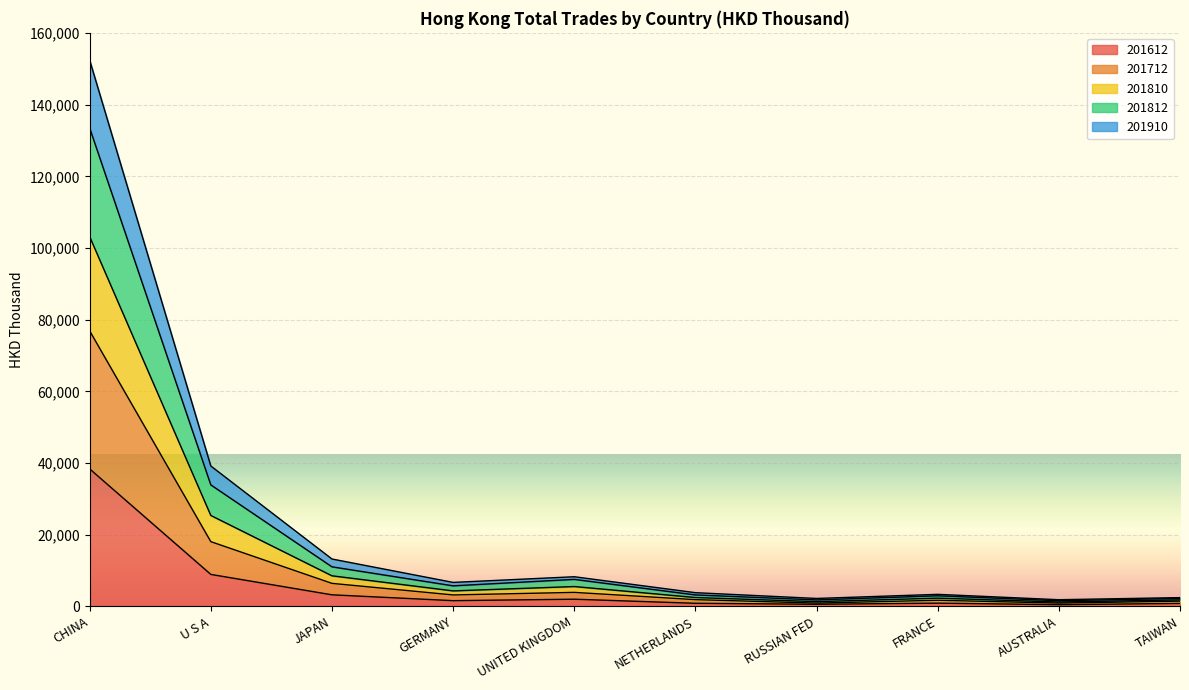

At which category is the sum across all series the highest?

CHINA